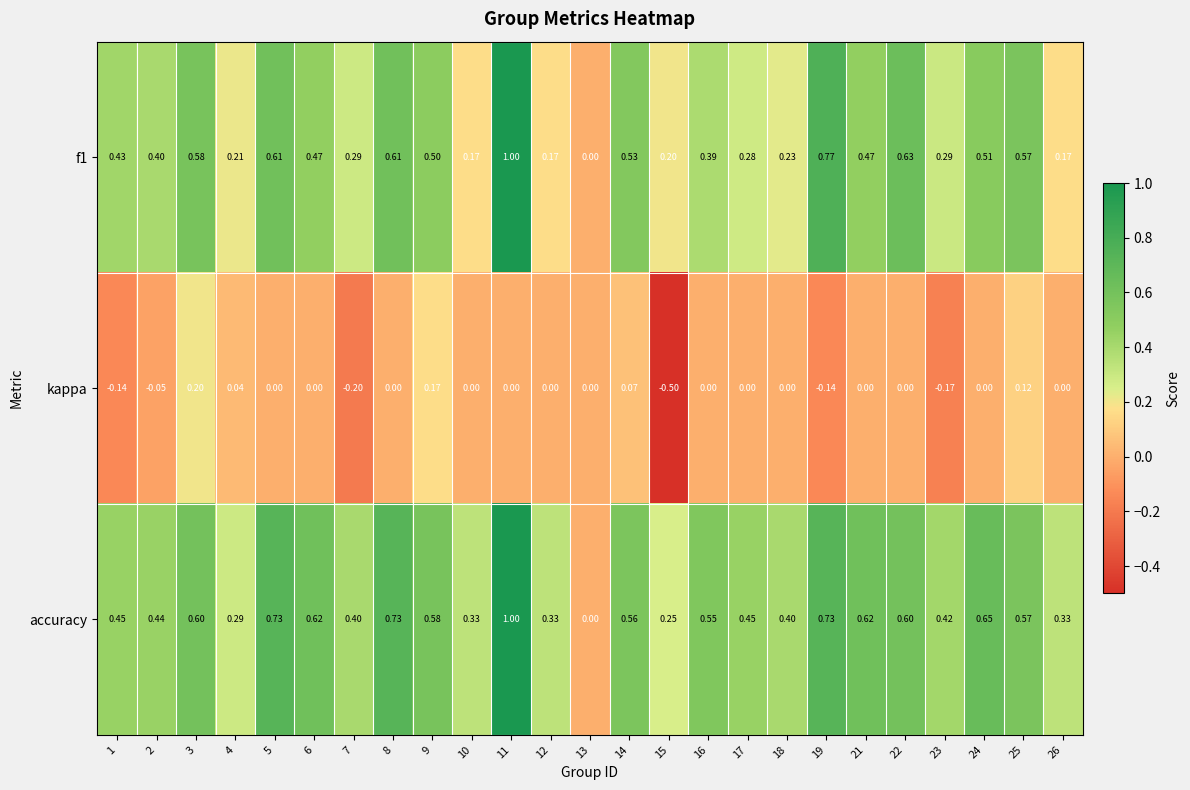

Which series has the largest total across all categories?

accuracy